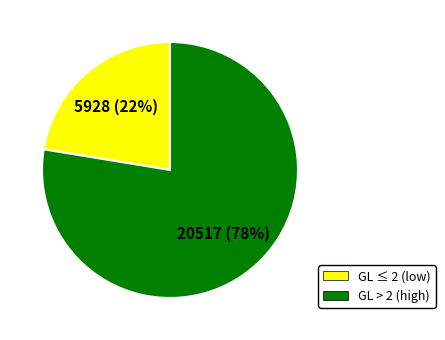

The GL ≤ 2 (low) slice represents 22% of the pie. True or false?

True